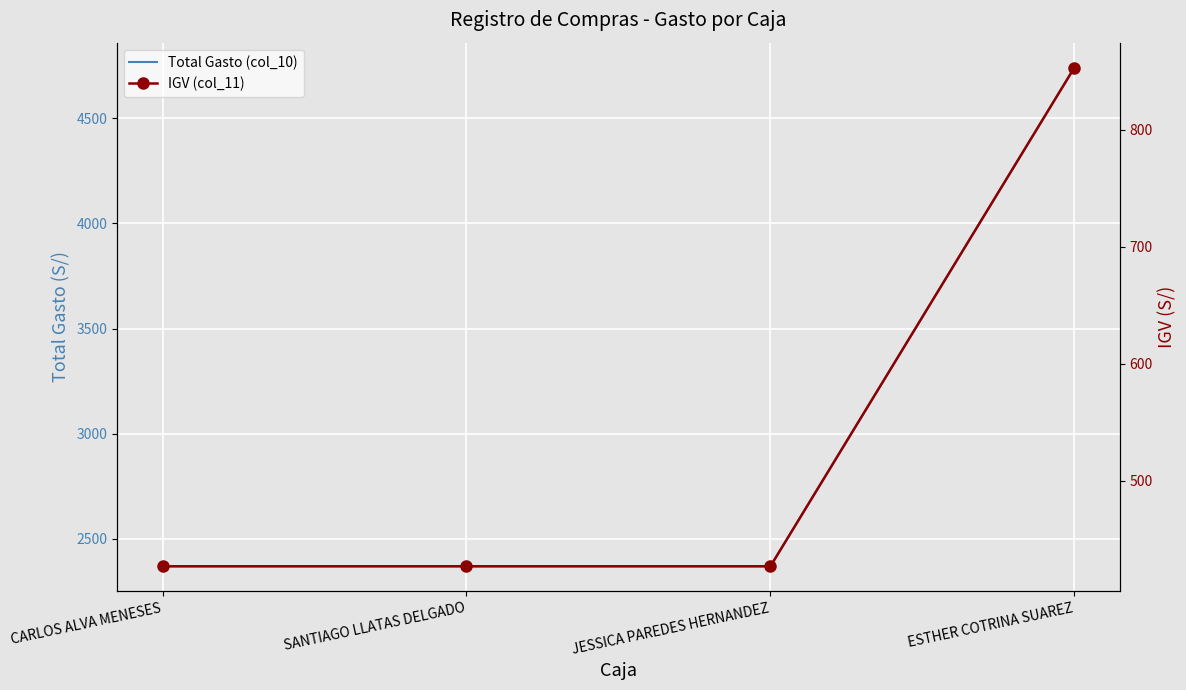

Reading left to right, list all the values displayed in this chart.

Total Gasto (col_10): 2370.3	2370.3	2370.3	4740.7
IGV (col_11): 426.7	426.7	426.7	853.3